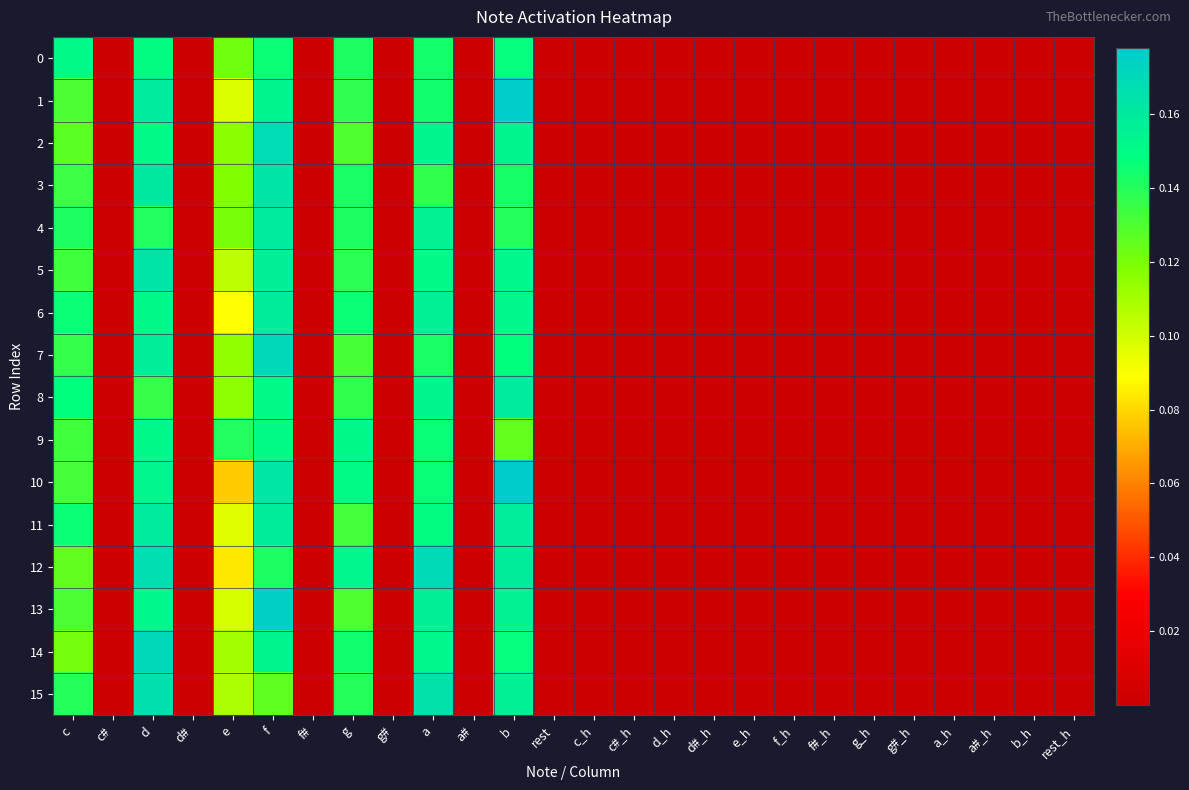

Rank the series by their maximum value, from lowest to highest.

0, 9, 6, 11, 8, 4, 5, 3, 15, 2, 12, 14, 7, 13, 1, 10